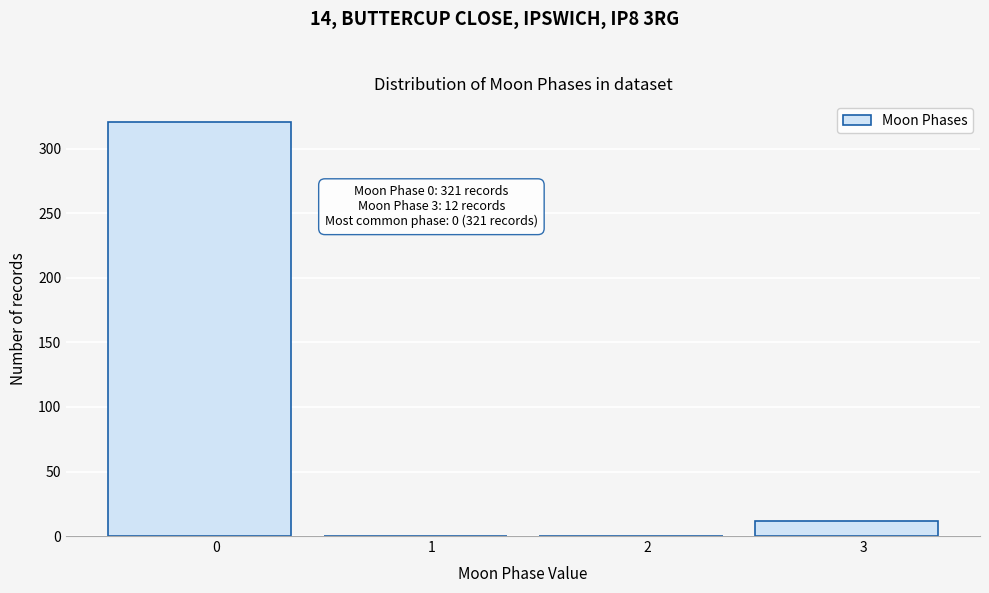

What is the change in value from 0 to 3?

-309